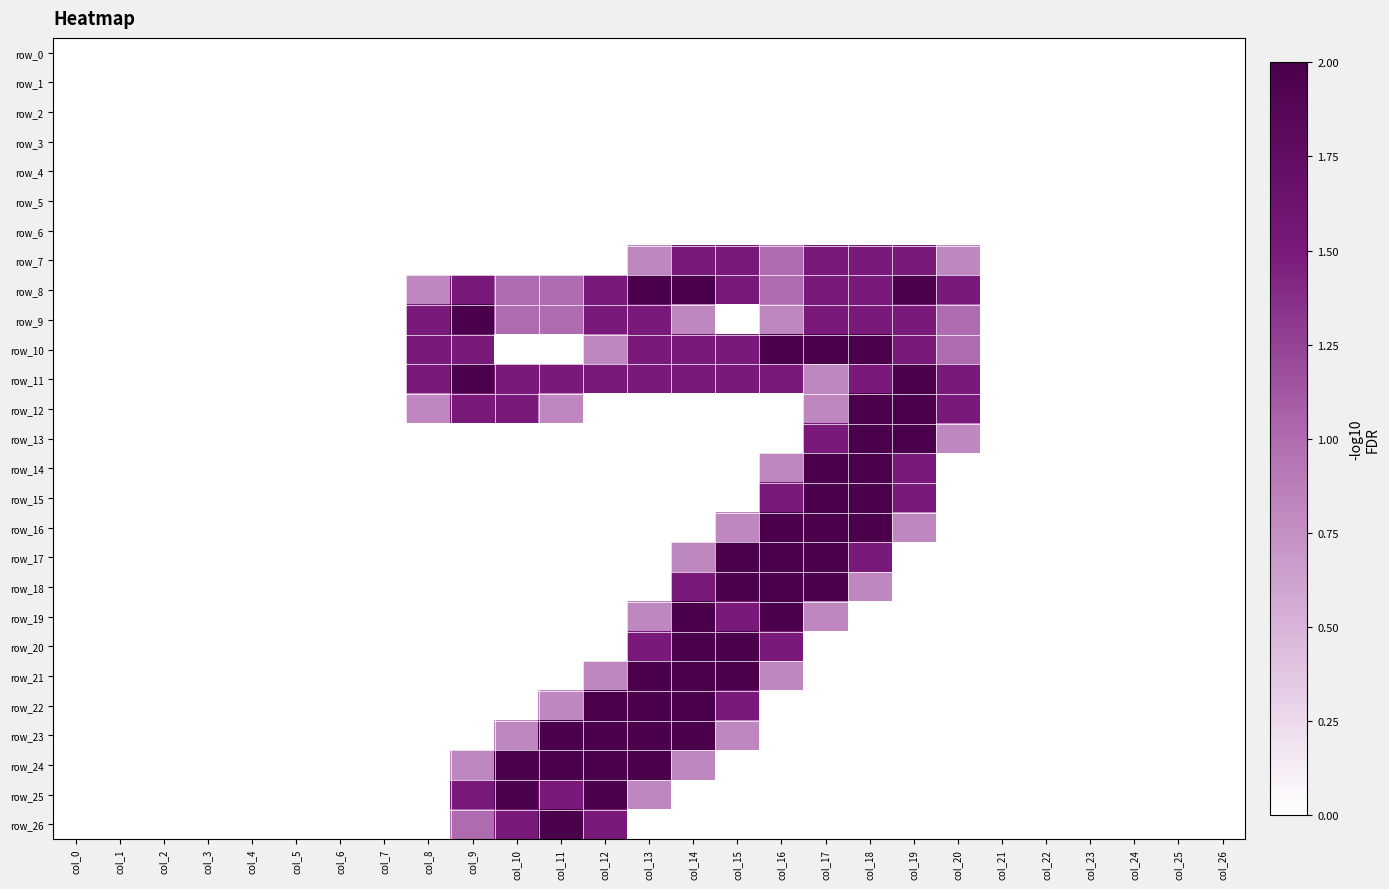

Is the value of row_4 at col_11 greater than the value of row_18 at col_24?

No